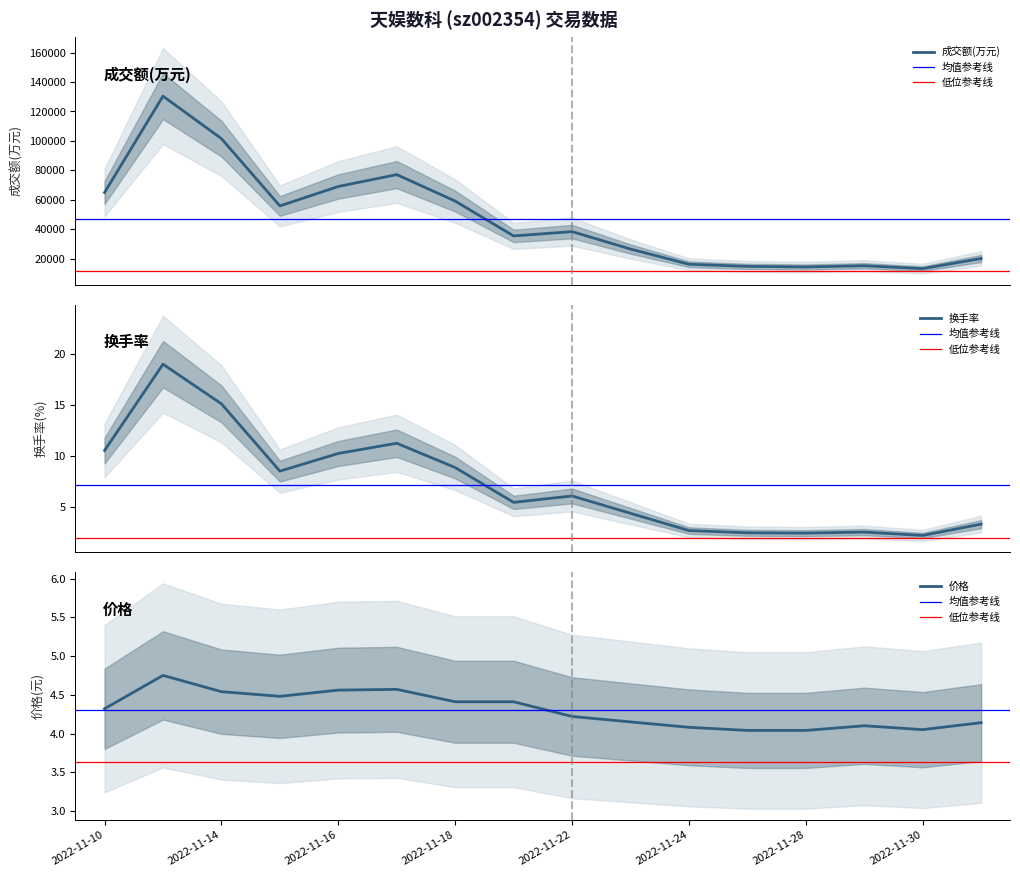

The value of 成交额(万元) at 2022-11-23 is 36941.7. True or false?

False